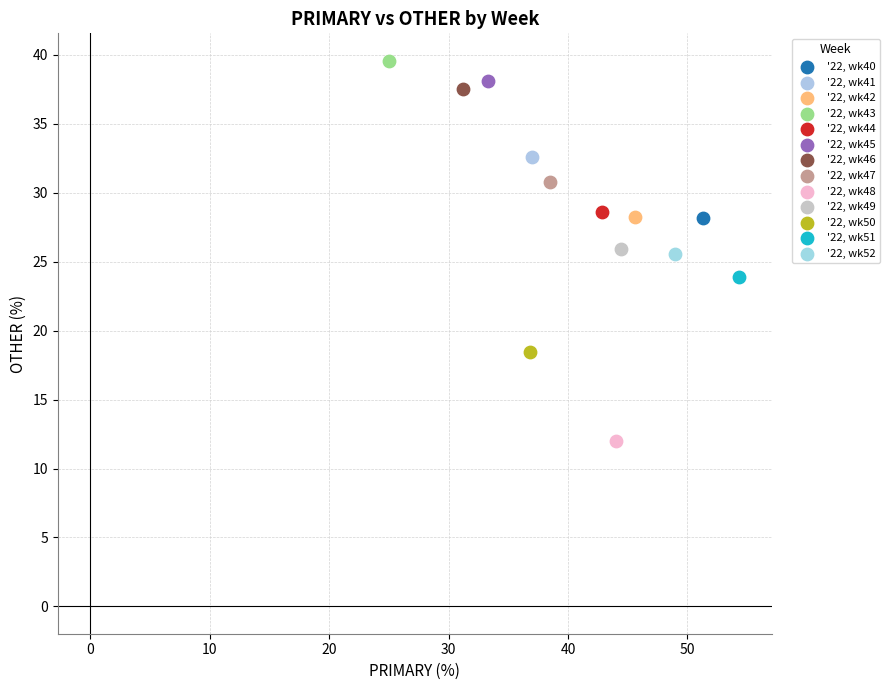

What are all the series names shown in the legend?

'22, wk40, '22, wk41, '22, wk42, '22, wk43, '22, wk44, '22, wk45, '22, wk46, '22, wk47, '22, wk48, '22, wk49, '22, wk50, '22, wk51, '22, wk52